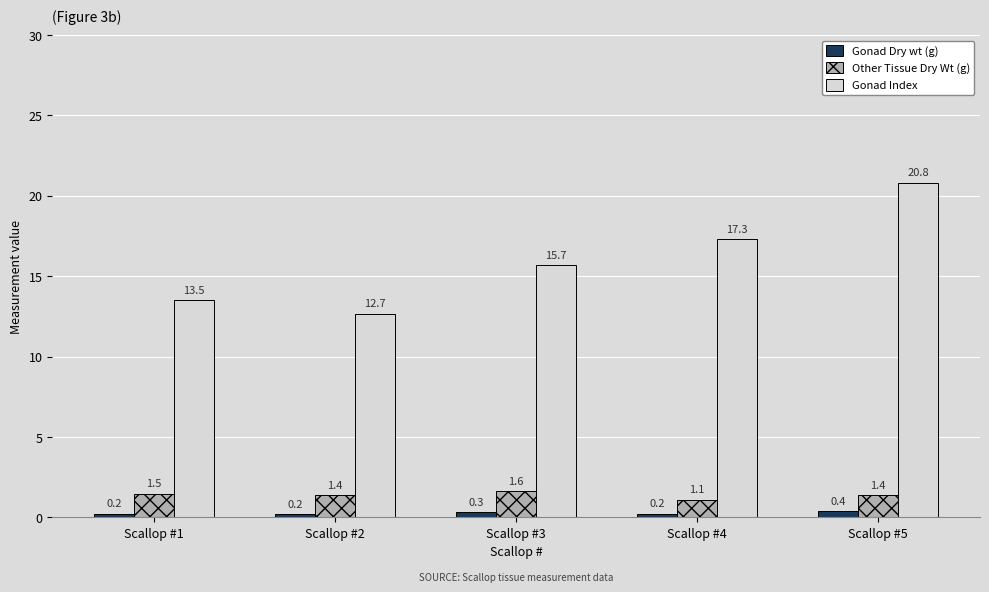

Reading left to right, transcribe all the data shown in this chart.

Gonad Dry wt (g): Scallop #1=0.2	Scallop #2=0.2	Scallop #3=0.3	Scallop #4=0.2	Scallop #5=0.4
Other Tissue Dry Wt (g): Scallop #1=1.5	Scallop #2=1.4	Scallop #3=1.6	Scallop #4=1.1	Scallop #5=1.4
Gonad Index: Scallop #1=13.5	Scallop #2=12.7	Scallop #3=15.7	Scallop #4=17.3	Scallop #5=20.8